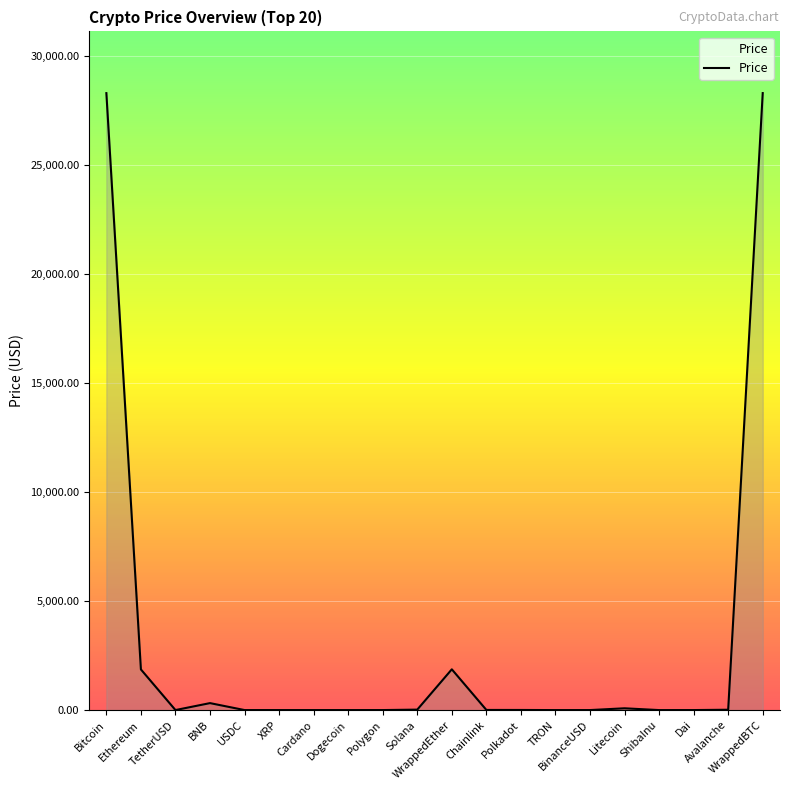

What is the difference between the maximum and minimum values?

28279.4